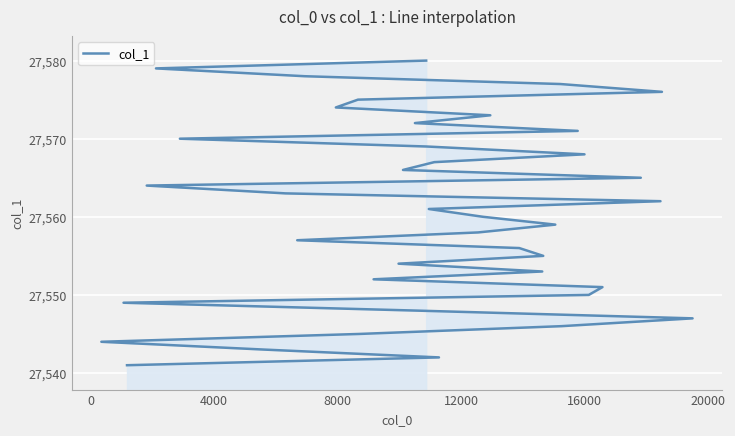

How many values exceed 27561?

19